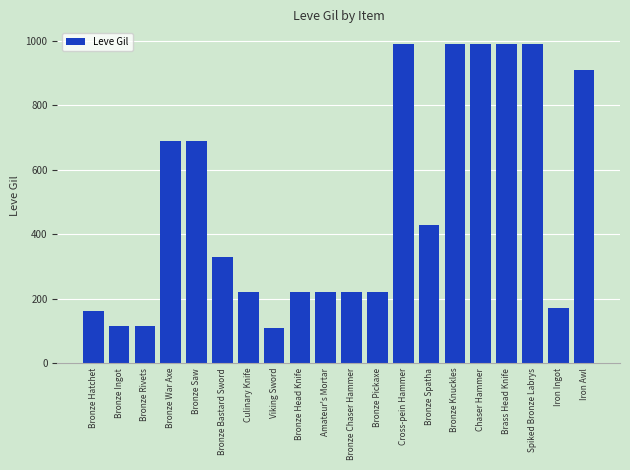

What is the minimum value shown in the chart?

110